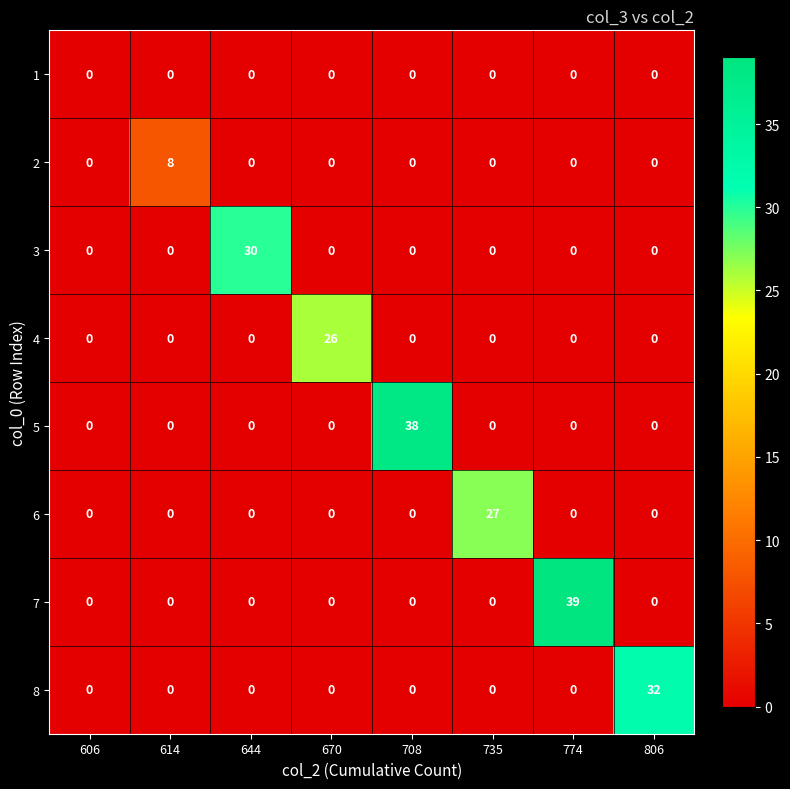

What is the difference between the maximum and minimum values in the 4 series?

26